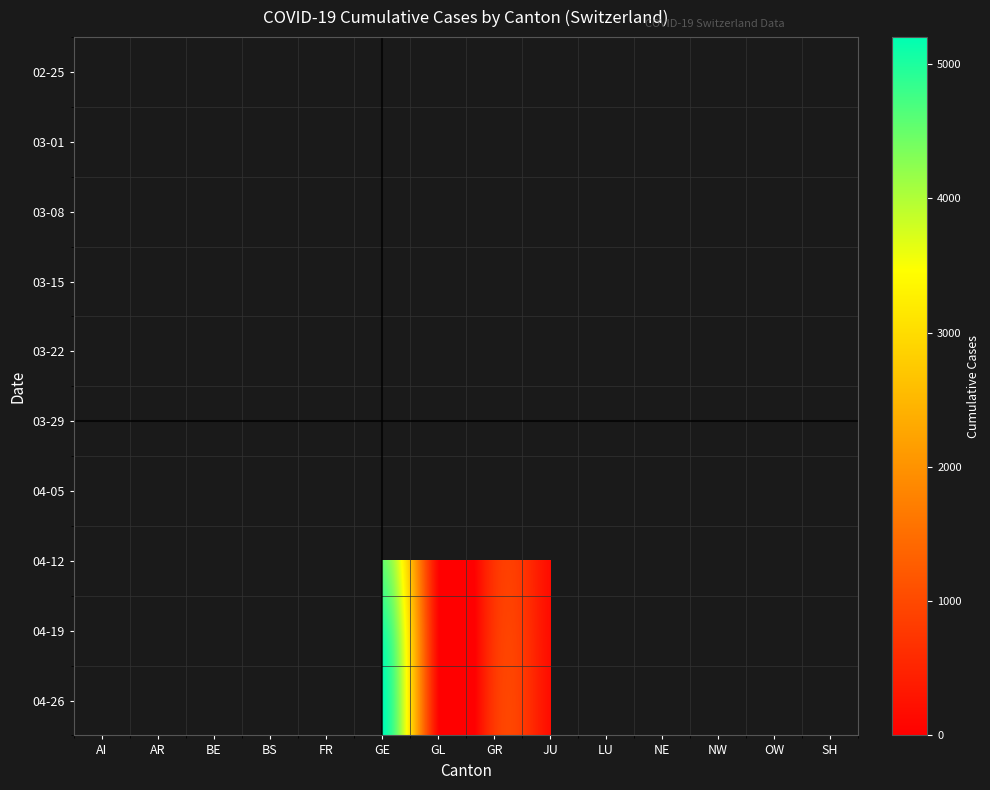

Is the value of 04-26 at NE greater than the value of 02-25 at GR?

No